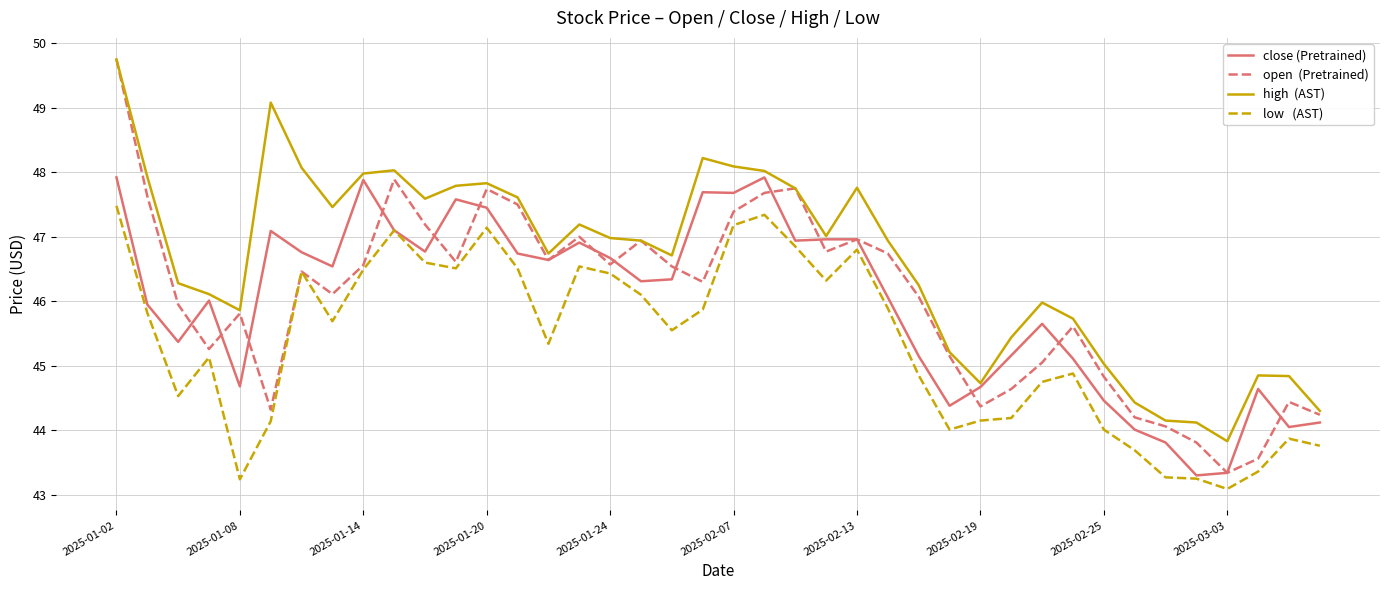

What is the greatest value displayed?

49.8